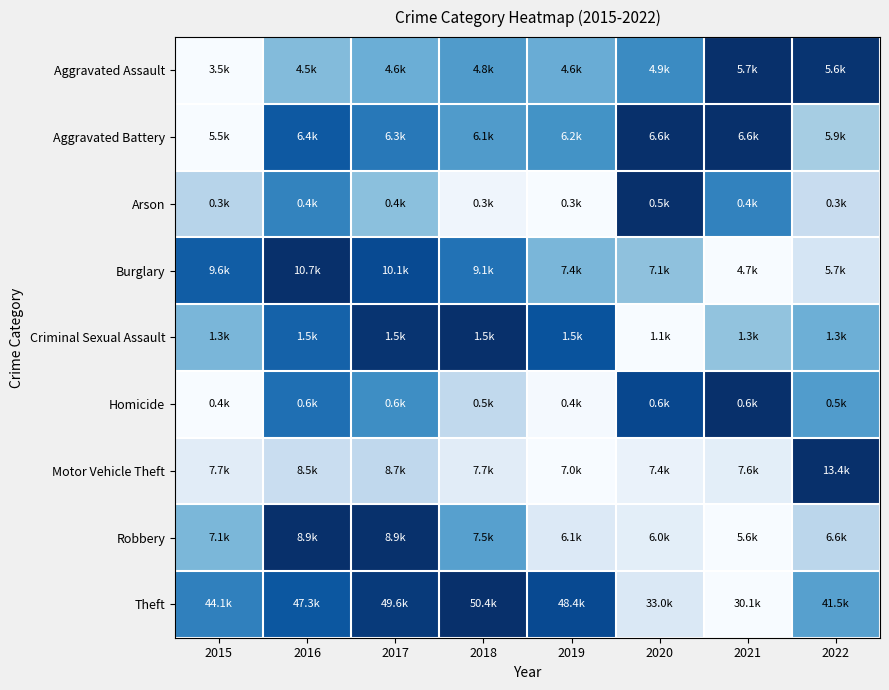

Which series has the largest range (max minus min)?

Theft